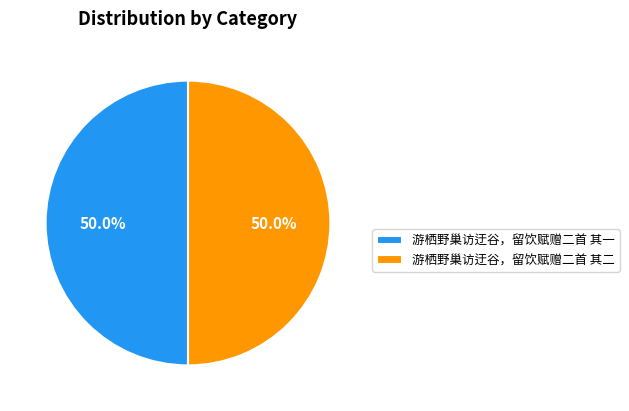

Approximately how many times larger is the value at 游栖野巢访迂谷，留饮赋赠二首 其一 compared to 游栖野巢访迂谷，留饮赋赠二首 其二?

1.0